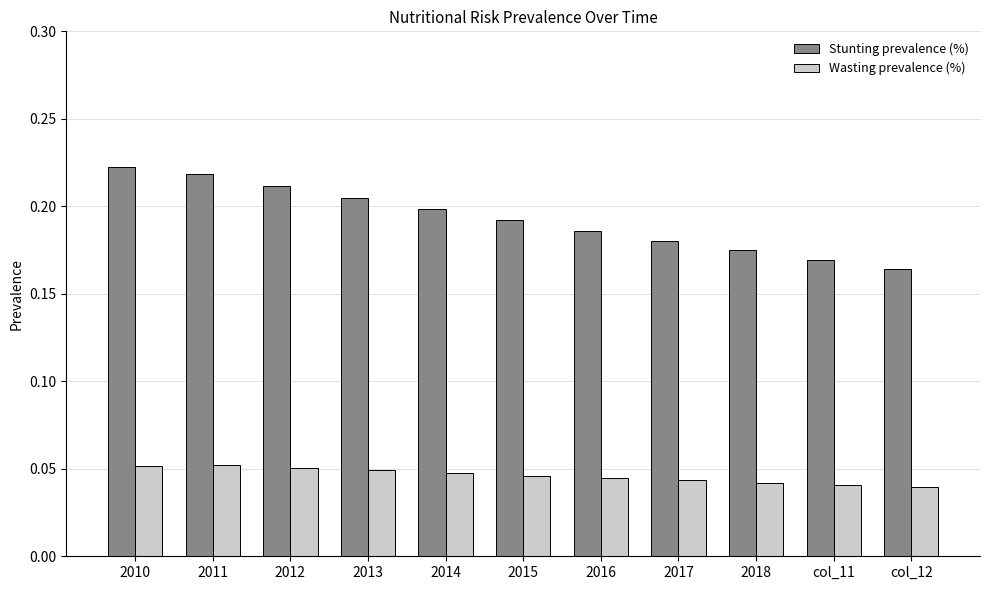

Rank the series by their average value, from lowest to highest.

Wasting prevalence (%), Stunting prevalence (%)